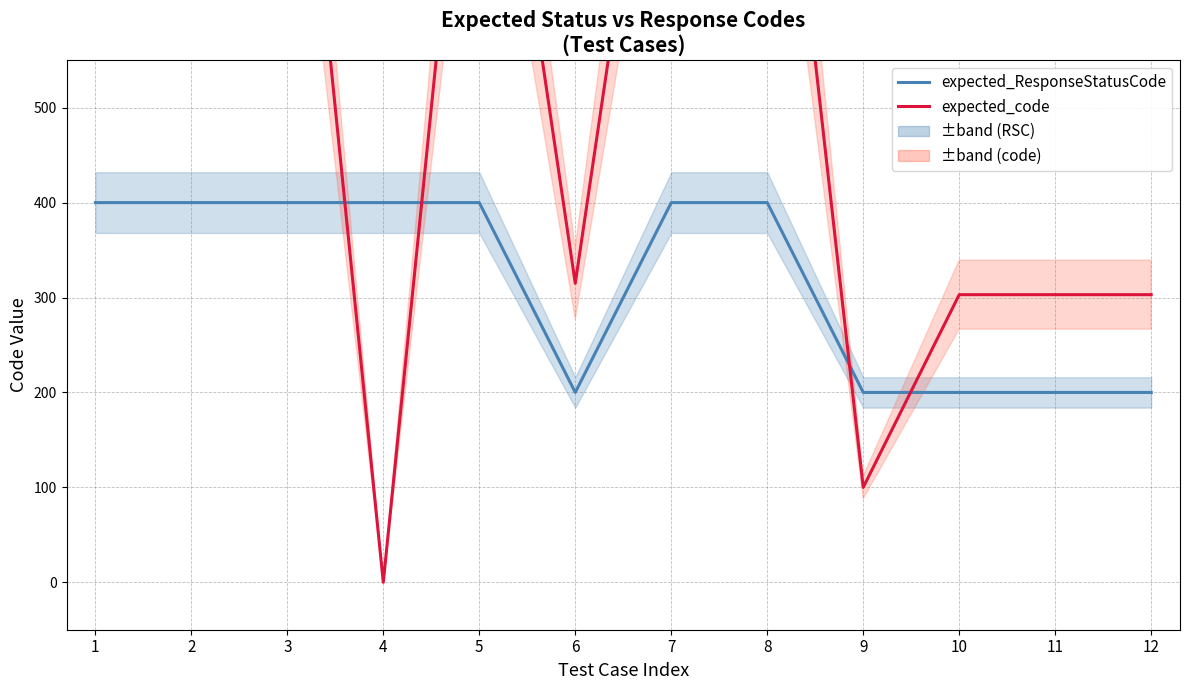

Which series has the largest range (max minus min)?

expected_code